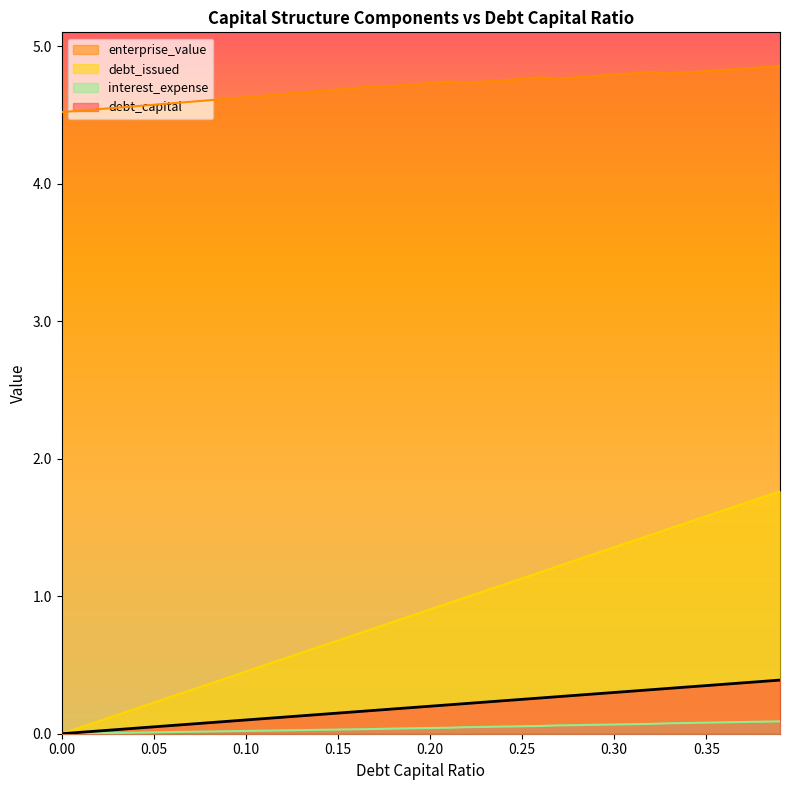

Rank the series by their maximum value, from lowest to highest.

interest_expense, debt_capital, debt_issued, enterprise_value